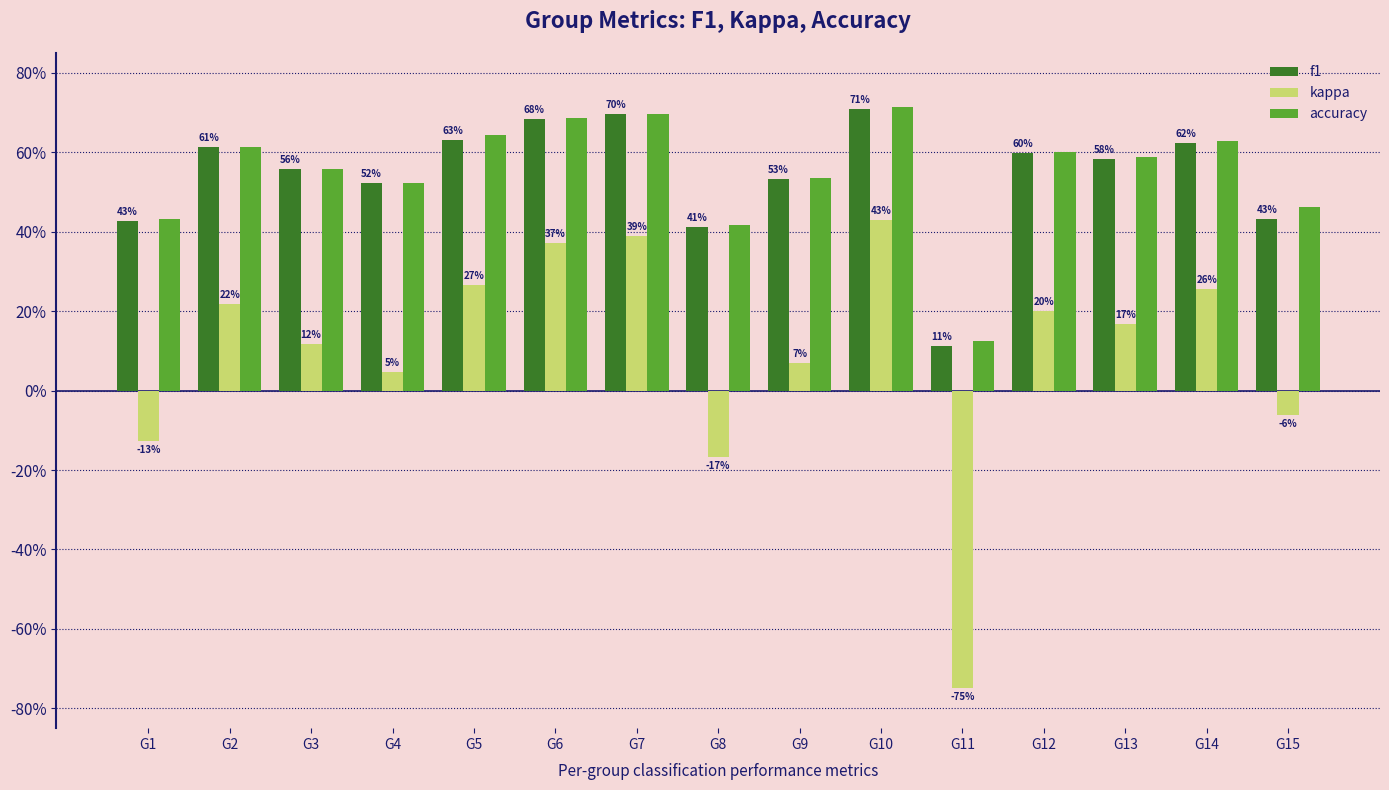

What are all the series names shown in the legend?

f1, kappa, accuracy